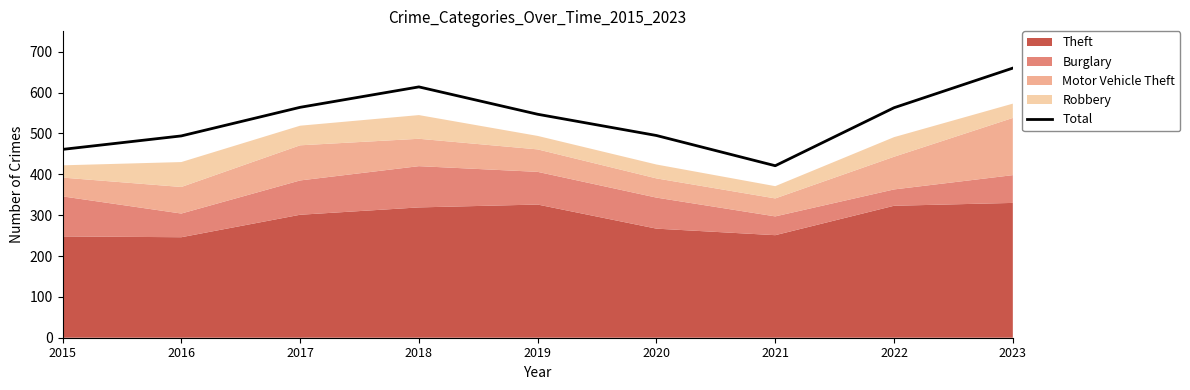

The value at 2020 is 495. True or false?

True